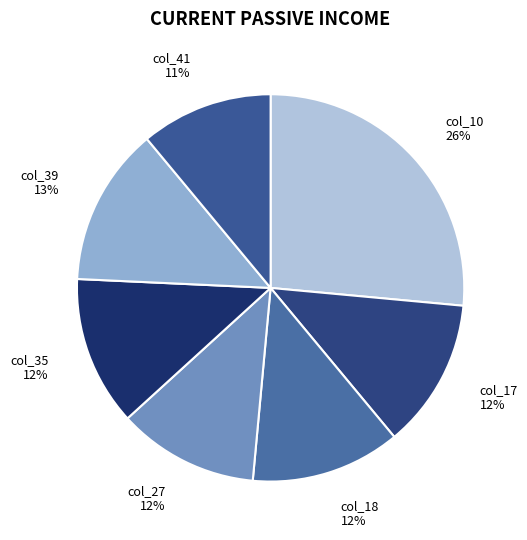

Count the number of slices in the pie.

7